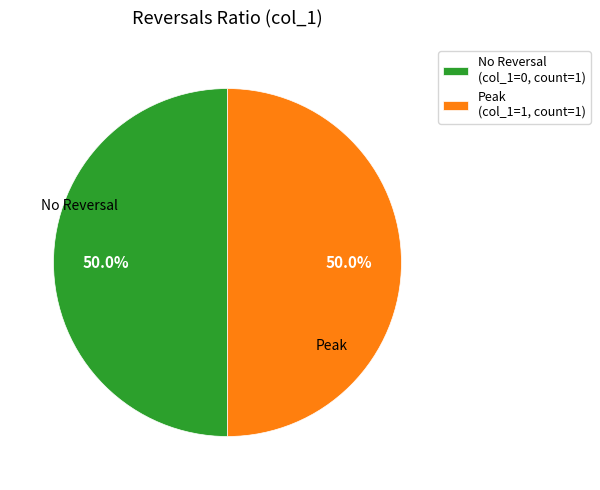

What portion of the pie excludes Peak (col_1=1, count=1)?

50.0%